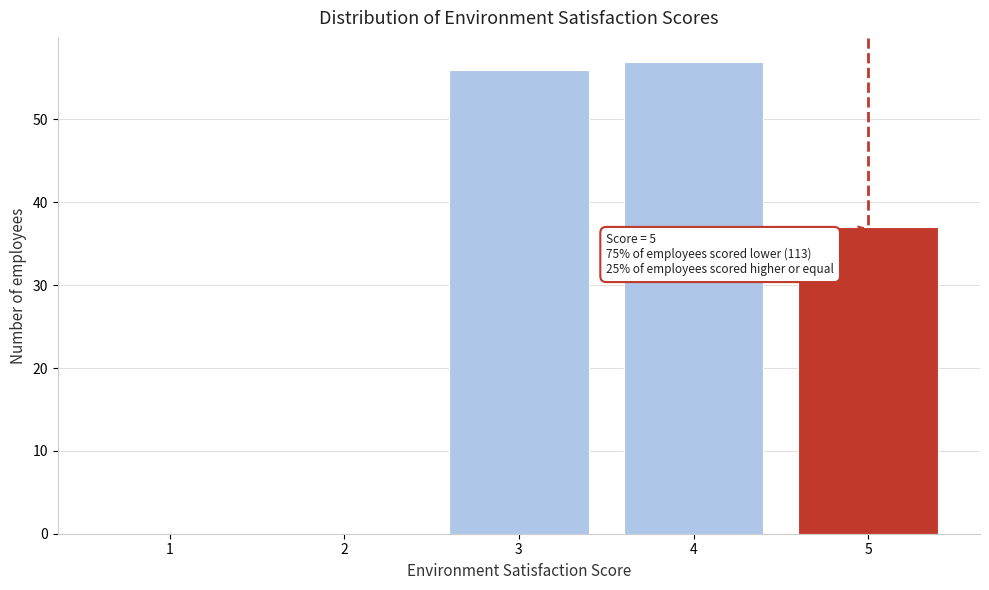

Reading right to left, what are all the values shown in this chart?

5=37	4=57	3=56	2=0	1=0